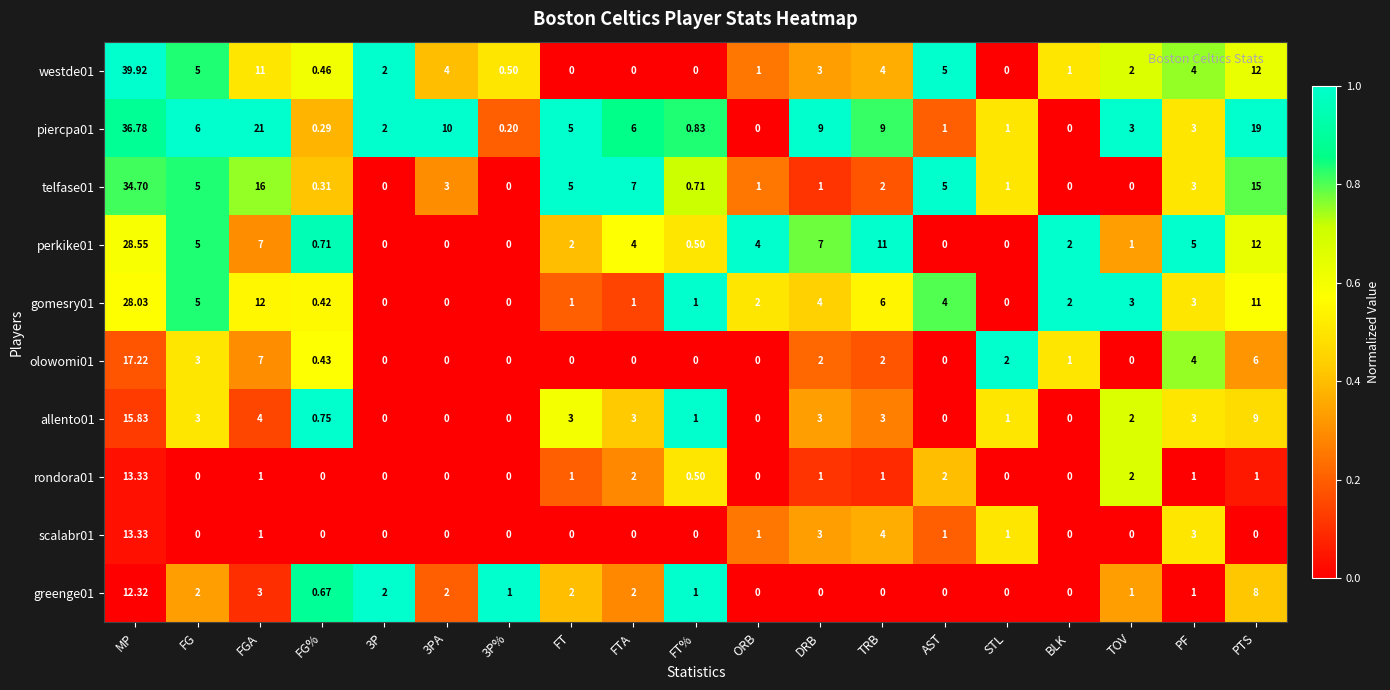

Which series has the largest total across all categories?

piercpa01